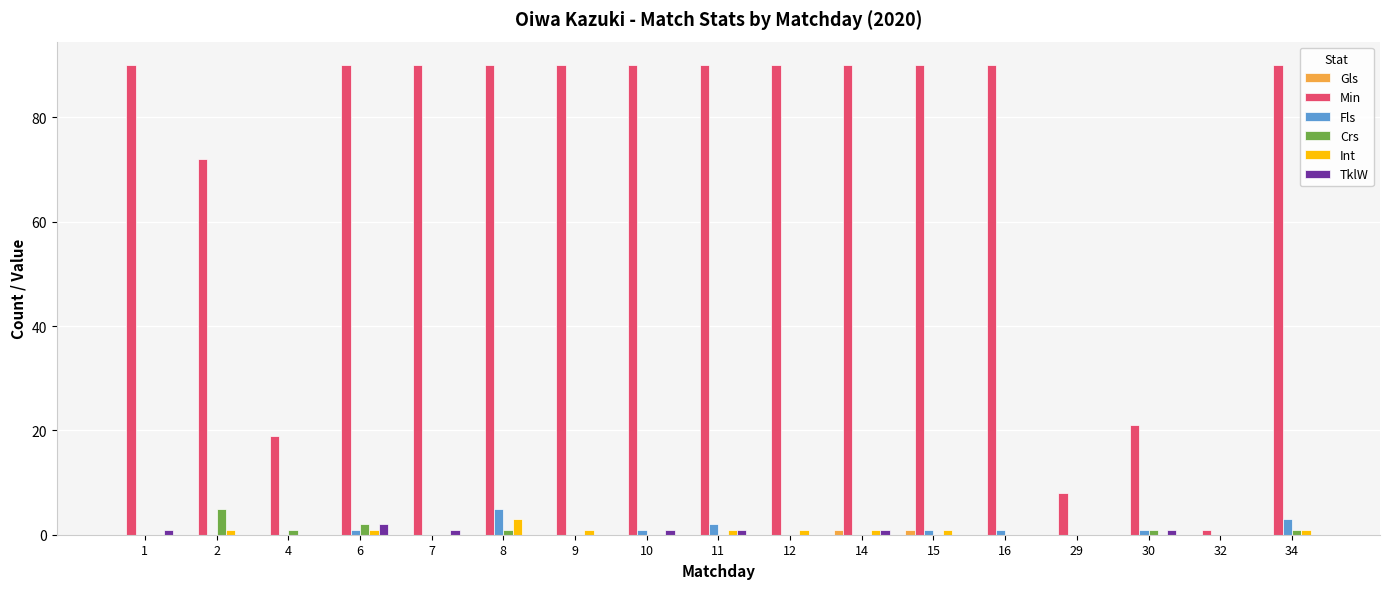

Which series has the largest total across all categories?

Min